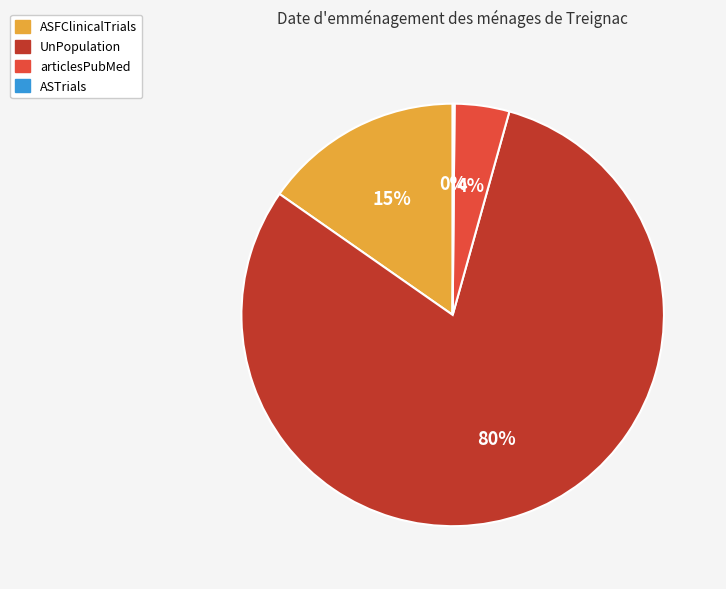

The UnPopulation slice represents 80% of the pie. True or false?

True